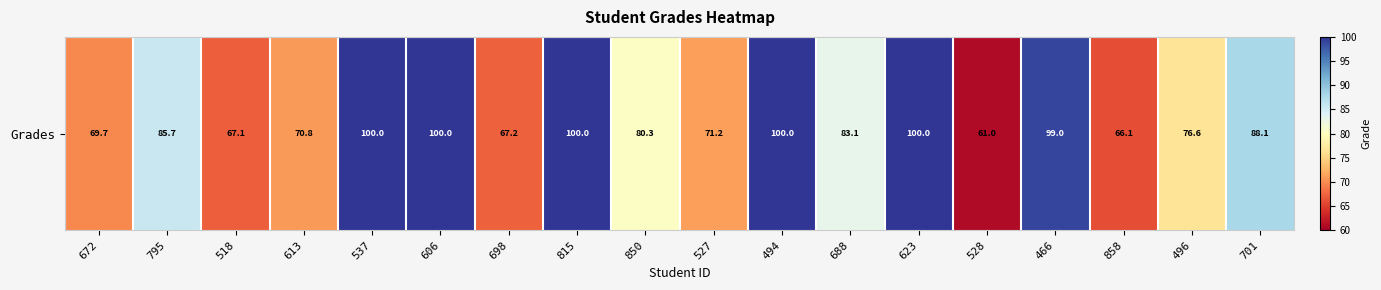

List the labels in order of value, smallest first.

528, 858, 518, 698, 672, 613, 527, 496, 850, 688, 795, 701, 466, 537, 606, 815, 494, 623